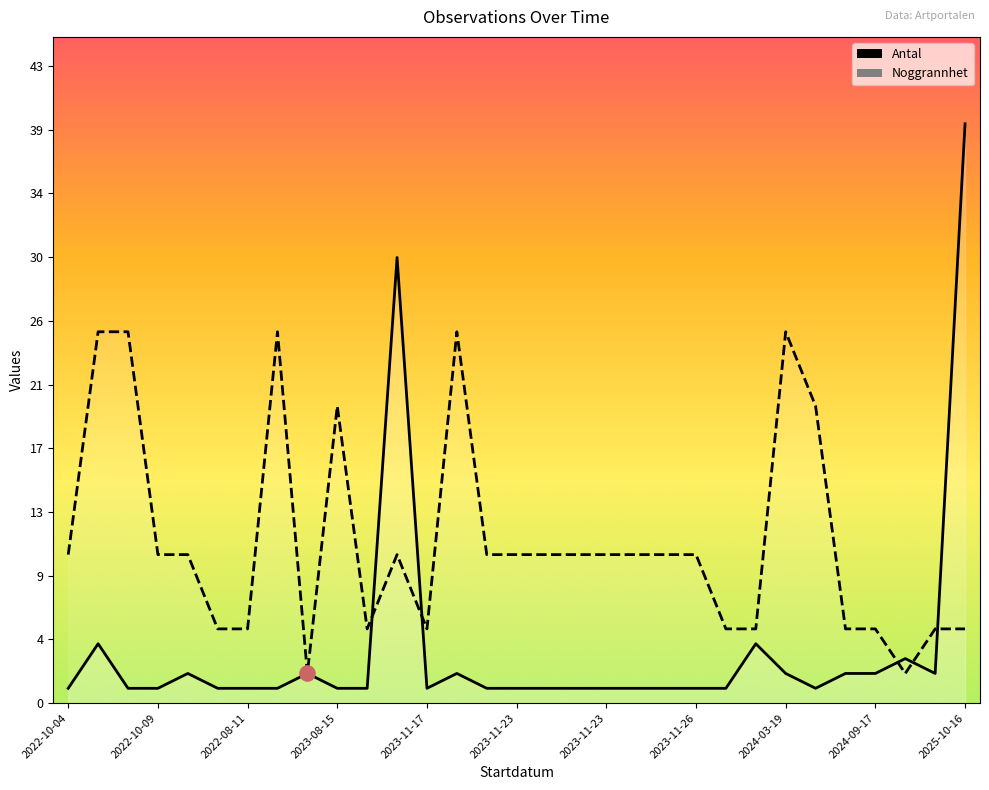

Which series reaches the minimum Y coordinate?

Antal